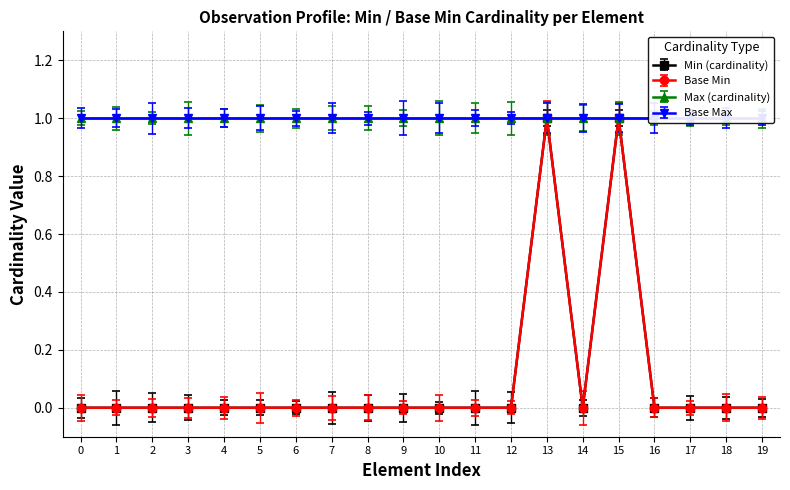

True or false: Min (cardinality) and Base Min cross at least once.

False